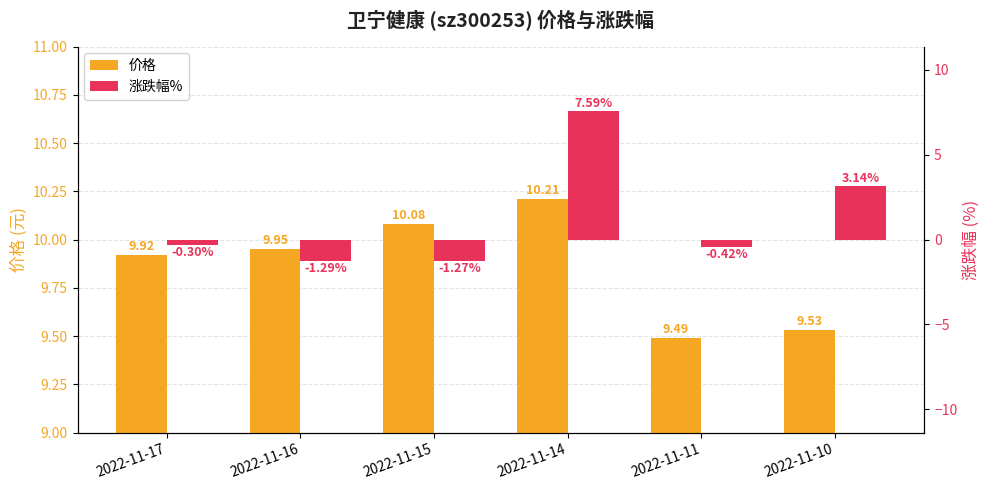

Is the value of 价格 at 2022-11-14 greater than the value of 涨跌幅% at 2022-11-10?

Yes